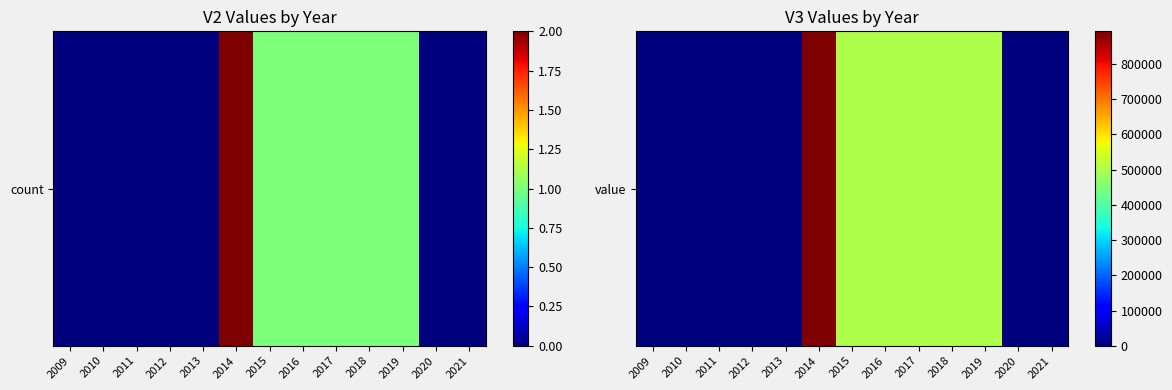

Reading left to right, extract all data points from this chart.

2009=0	2010=0	2011=0	2012=0	2013=0	2014=893000	2015=500000	2016=500000	2017=500000	2018=500000	2019=500000	2020=0	2021=0